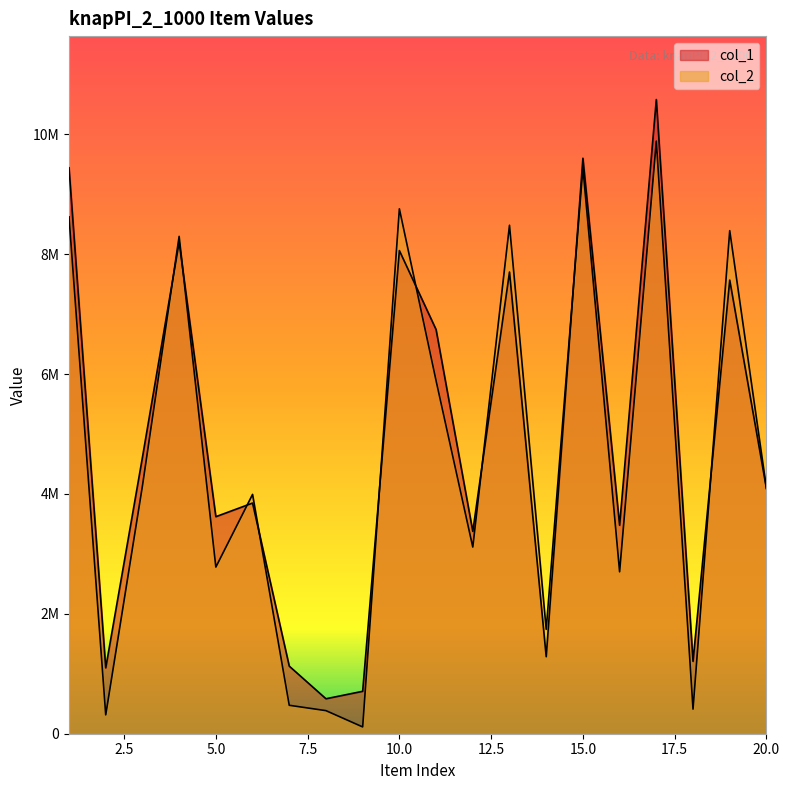

What is the sum of all col_2 values?

92015168